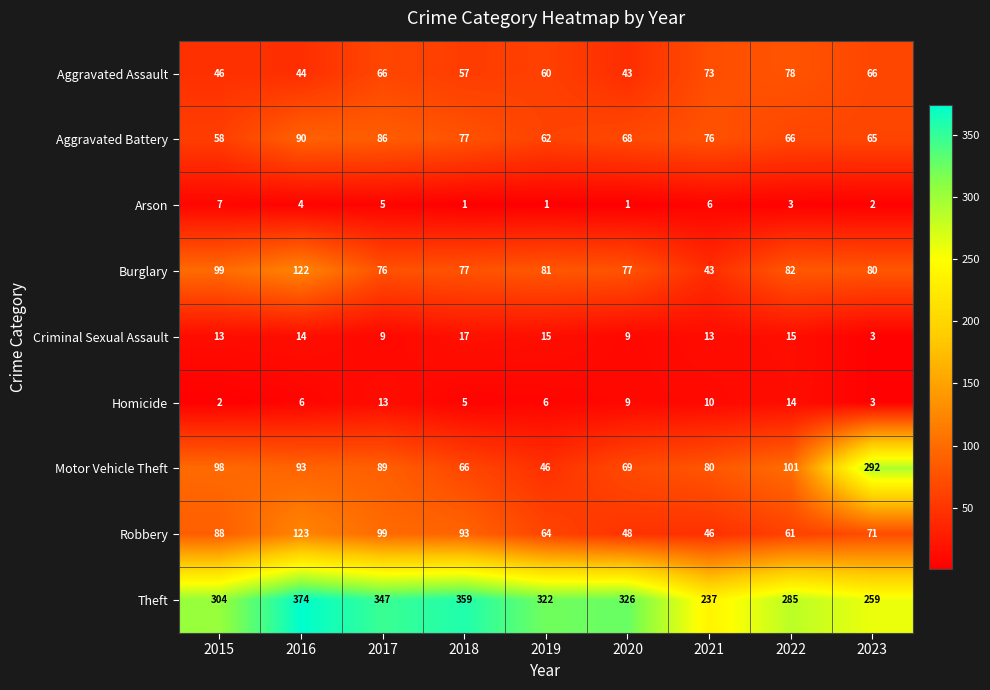

Which series changed the most between 2020 and 2022?

Theft